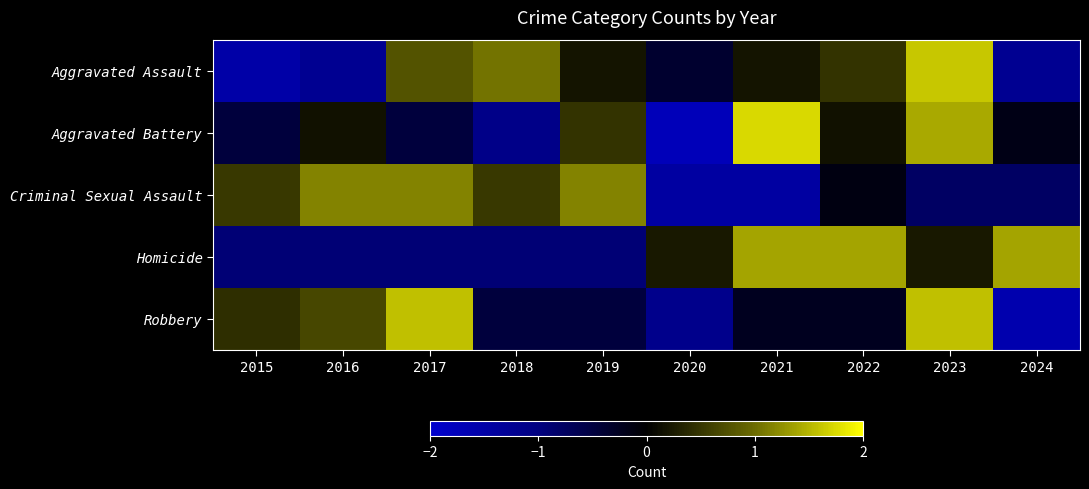

Rank the series by their maximum value, from highest to lowest.

Aggravated Battery, Aggravated Assault, Robbery, Homicide, Criminal Sexual Assault